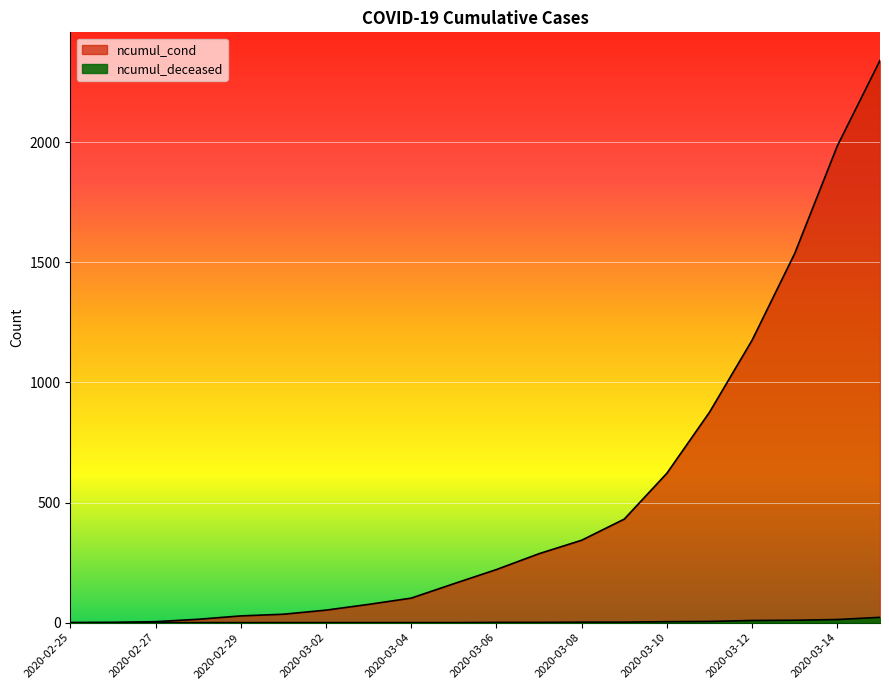

Where does the ncumul_deceased series first go above 1?

2020-03-08